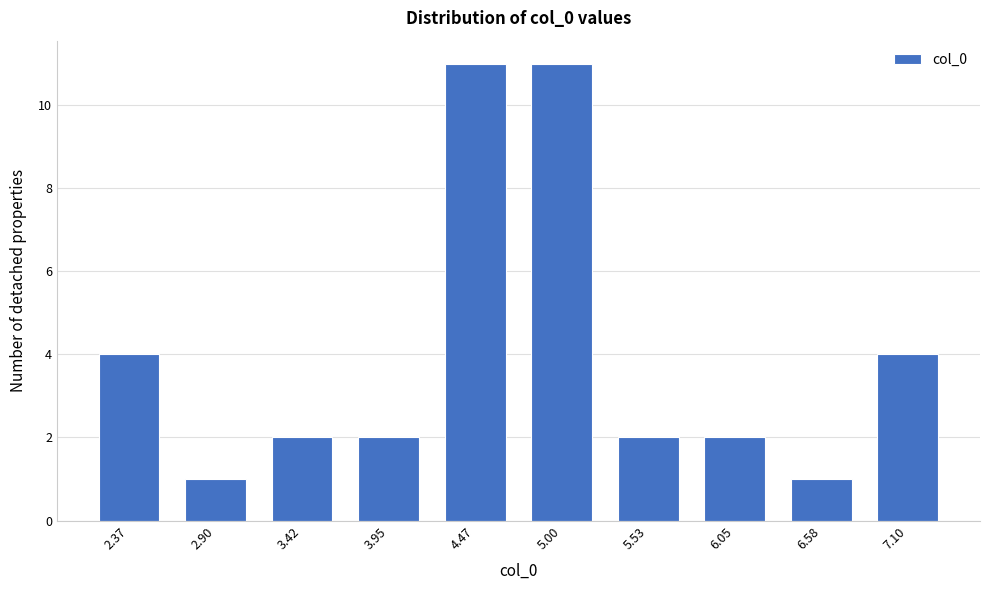

Reading right to left, extract all data points from this chart.

7.10=4	6.58=1	6.05=2	5.53=2	5.00=11	4.47=11	3.95=2	3.42=2	2.90=1	2.37=4